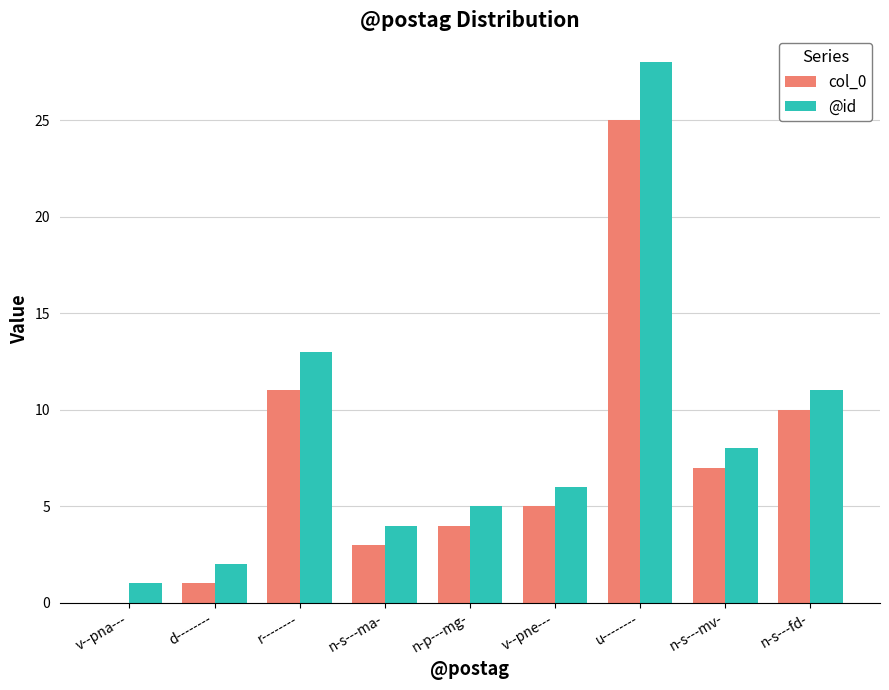

Reading right to left, list all the values displayed in this chart.

col_0: n-s---fd-=10	n-s---mv-=7	u--------=25	v--pne---=5	n-p---mg-=4	n-s---ma-=3	r--------=11	d--------=1	v--pna---=0
@id: n-s---fd-=11	n-s---mv-=8	u--------=28	v--pne---=6	n-p---mg-=5	n-s---ma-=4	r--------=13	d--------=2	v--pna---=1